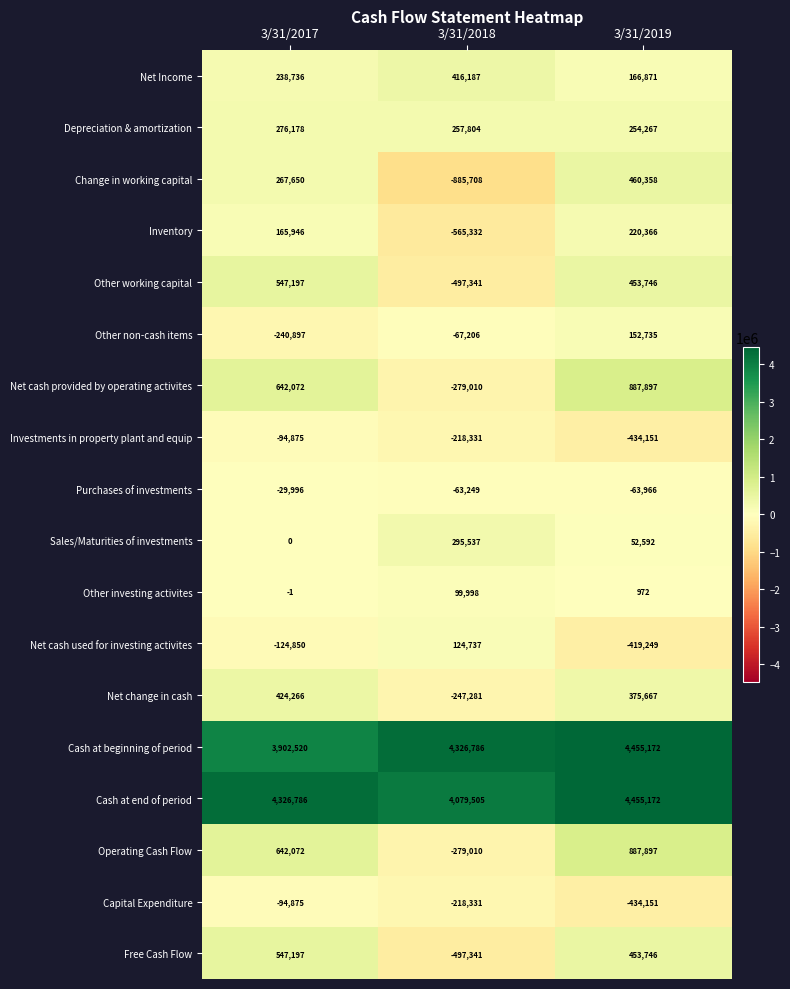

What is the average value of the Capital Expenditure series?

-249119